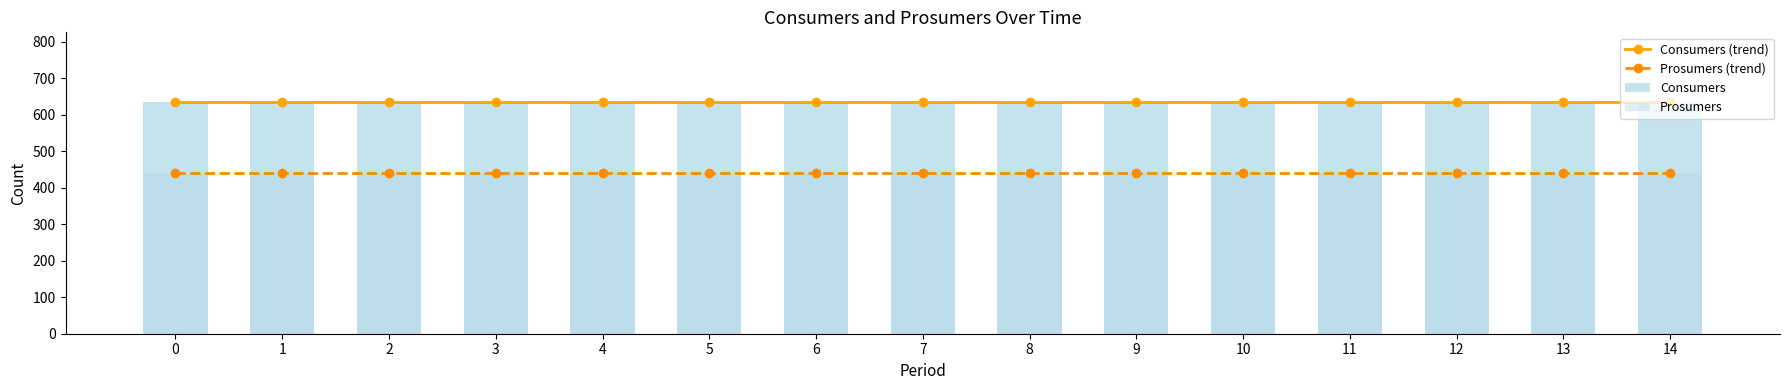

How many groups of bars are there?

15